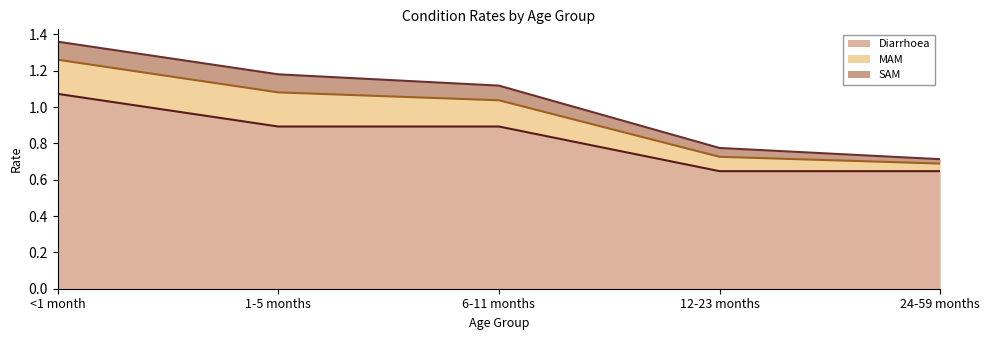

True or false: Diarrhoea has more than 2 points higher than both neighbors.

False